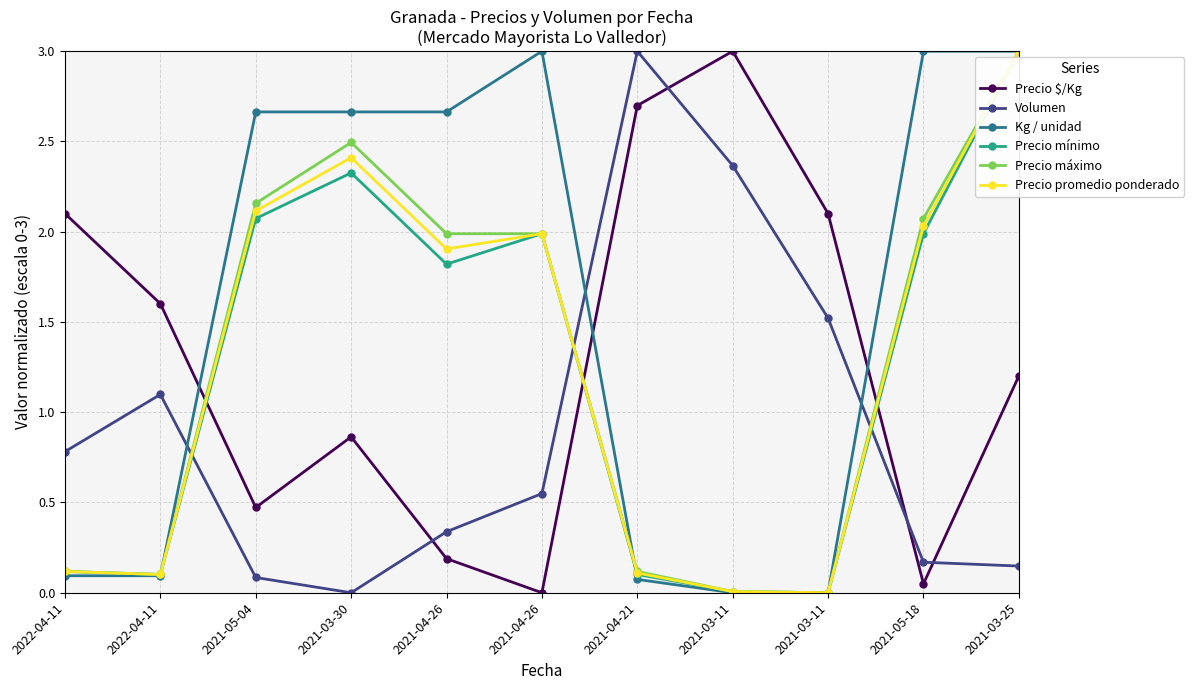

Which series has the largest range (max minus min)?

Precio $/Kg